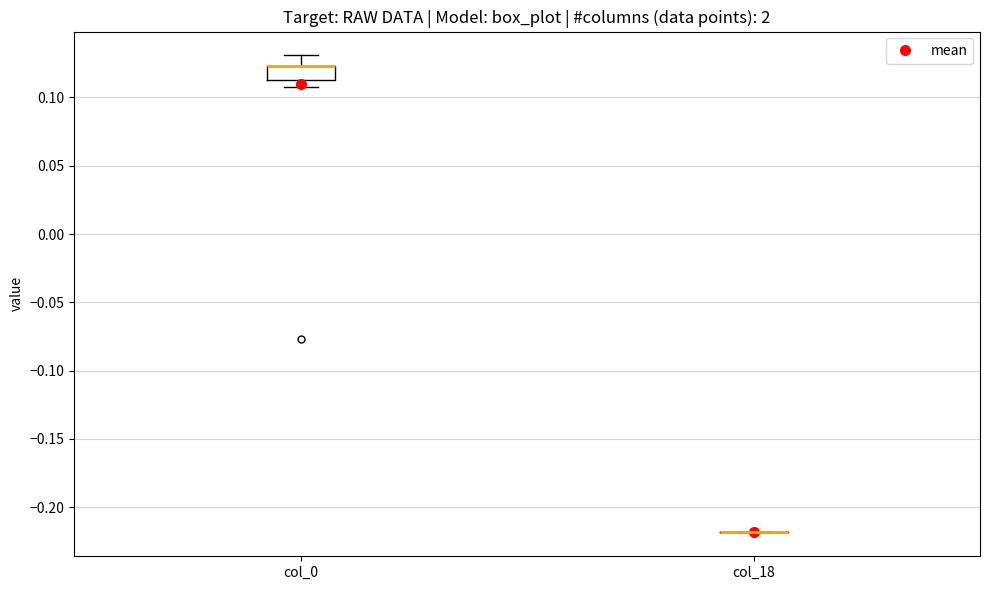

Reading left to right, read every box against the y-axis: the position of its median line, the range the box covers, and the ends of its whiskers. The values are not printed on the chart, so give them approximately, as read against the axis.

col_0: median 0.125 (drawn on the box's upper edge), box 0.115 to 0.125, whiskers 0.110 to 0.130
col_18: box collapsed to a line at -0.220, whiskers -0.220 to -0.220